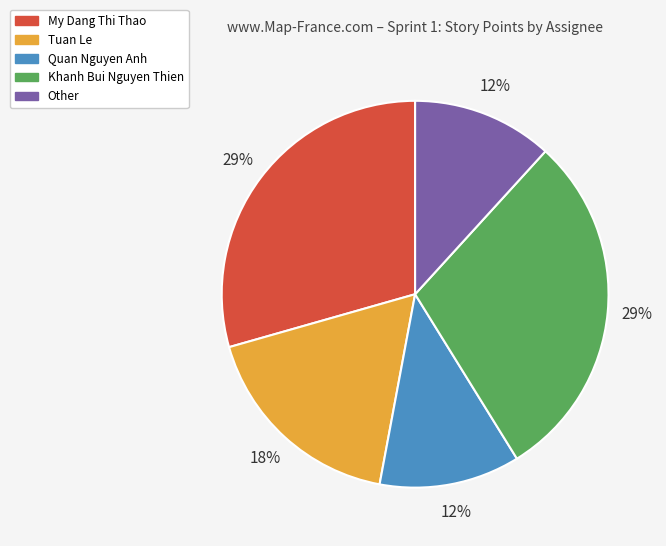

To the nearest percent, what portion does Other represent?

12%